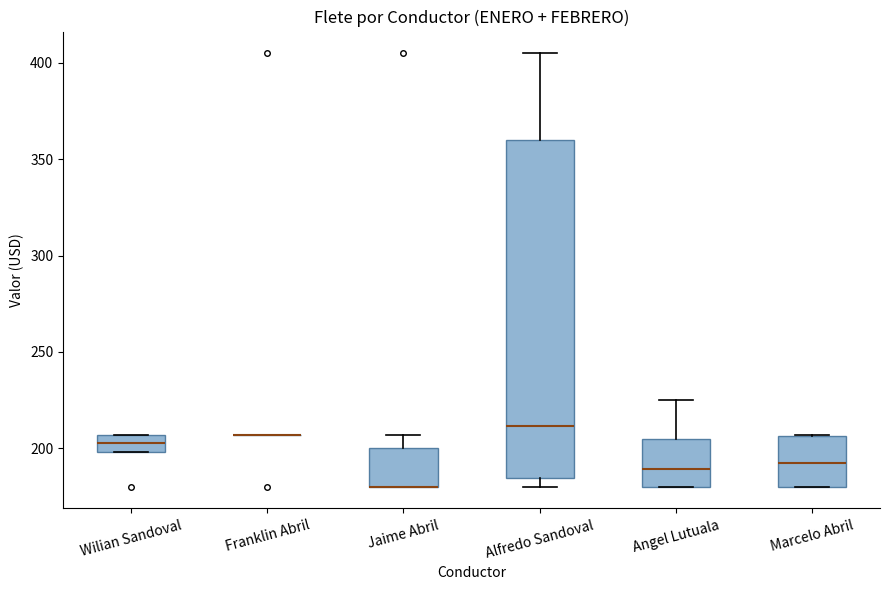

Comparing the boxes themselves (not the whiskers), which one is the tallest?

Alfredo Sandoval